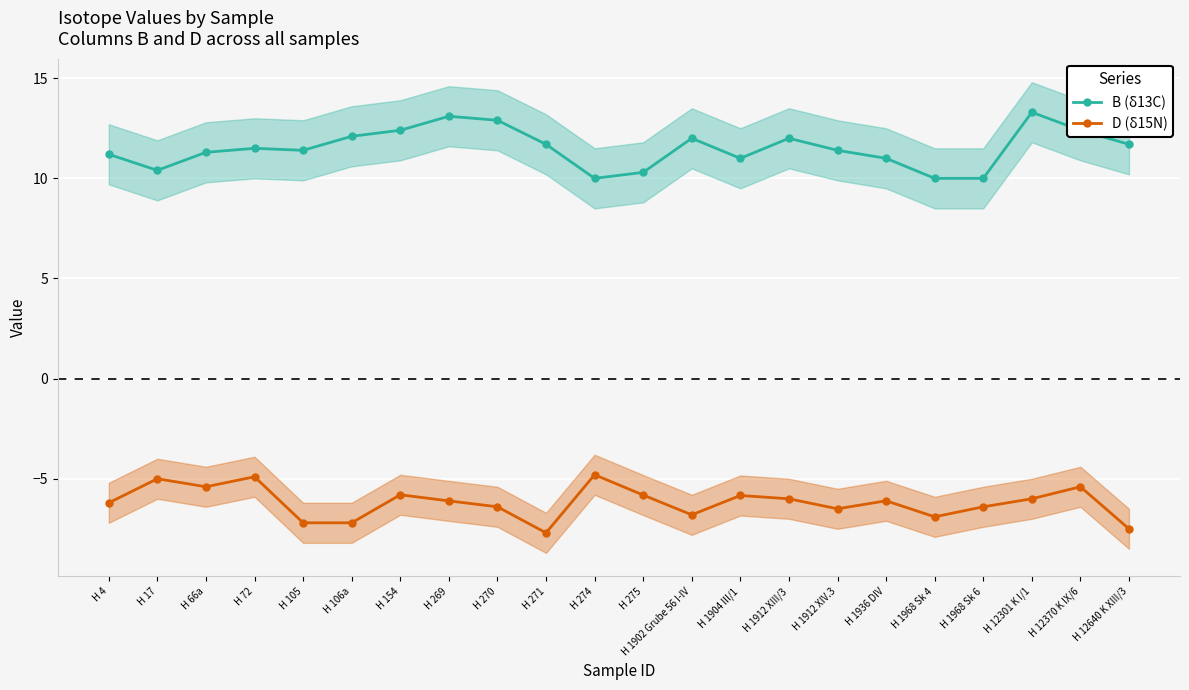

What is the label of the 10th point from the right?

H 1902 Grube 56 I-IV